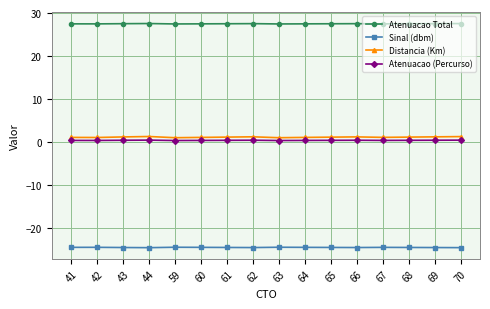

What is the sum of all Atenuacao Total values?

440.0